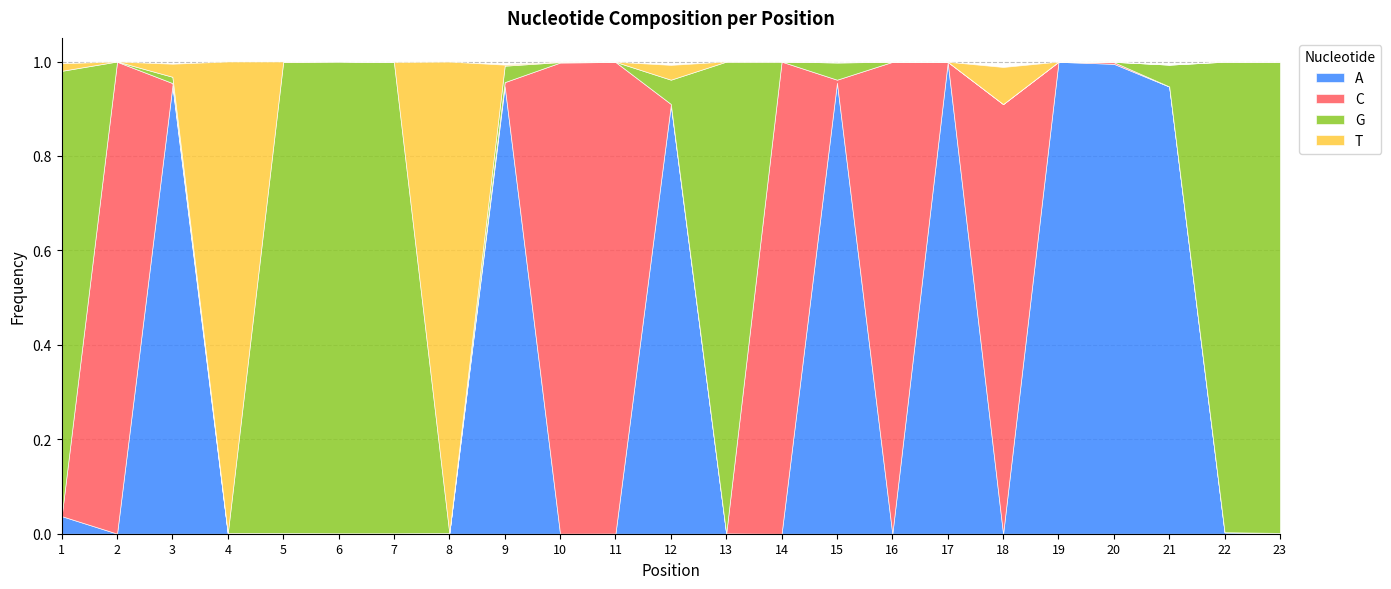

Reading left to right, what are all the values shown in this chart?

A: 1=0.0	2=0.0	3=0.9	4=0.0	5=0.0	6=0.0	7=0.0	8=0.0	9=0.9	10=0.0	11=0.0	12=0.9	13=0.0	14=0.0	15=1.0	16=0.0	17=1.0	18=0.0	19=1.0	20=1.0	21=0.9	22=0.0	23=0.0
C: 1=0.0	2=1.0	3=0.0	4=0.0	5=0.0	6=0.0	7=0.0	8=0.0	9=0.0	10=1.0	11=1.0	12=0.0	13=0.0	14=1.0	15=0.0	16=1.0	17=0.0	18=0.9	19=0.0	20=0.0	21=0.0	22=0.0	23=0.0
G: 1=0.9	2=0.0	3=0.0	4=0.0	5=1.0	6=1.0	7=1.0	8=0.0	9=0.0	10=0.0	11=0.0	12=0.1	13=1.0	14=0.0	15=0.0	16=0.0	17=0.0	18=0.0	19=0.0	20=0.0	21=0.0	22=1.0	23=1.0
T: 1=0.0	2=0.0	3=0.0	4=1.0	5=0.0	6=0.0	7=0.0	8=1.0	9=0.0	10=0.0	11=0.0	12=0.0	13=0.0	14=0.0	15=0.0	16=0.0	17=0.0	18=0.1	19=0.0	20=0.0	21=0.0	22=0.0	23=0.0